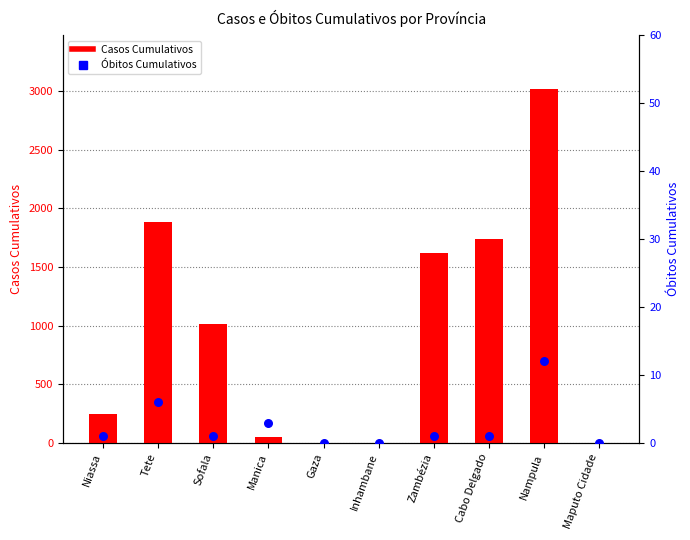

At how many categories does at least one series exceed 178?

6